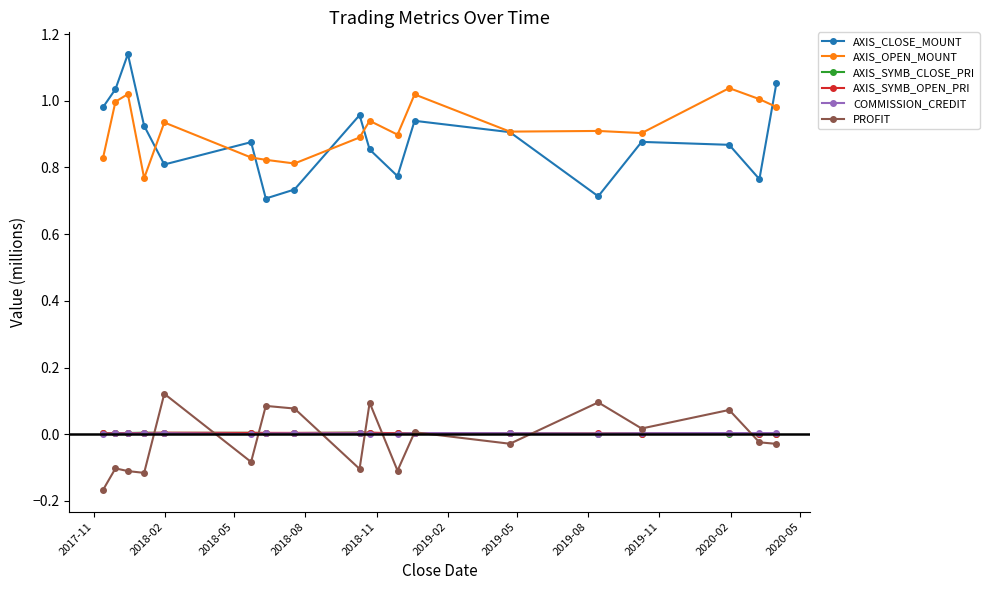

True or false: PROFIT and AXIS_OPEN_MOUNT intersect in this chart.

False